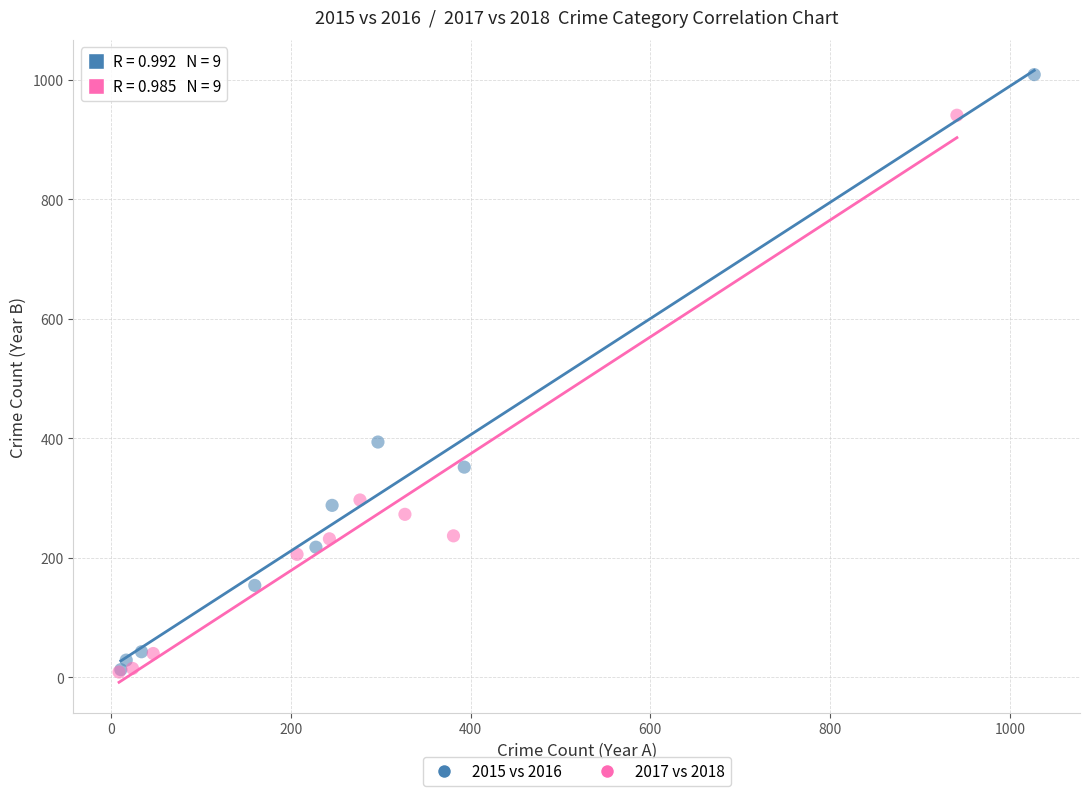

Which series contains the highest Y value?

2015 vs 2016